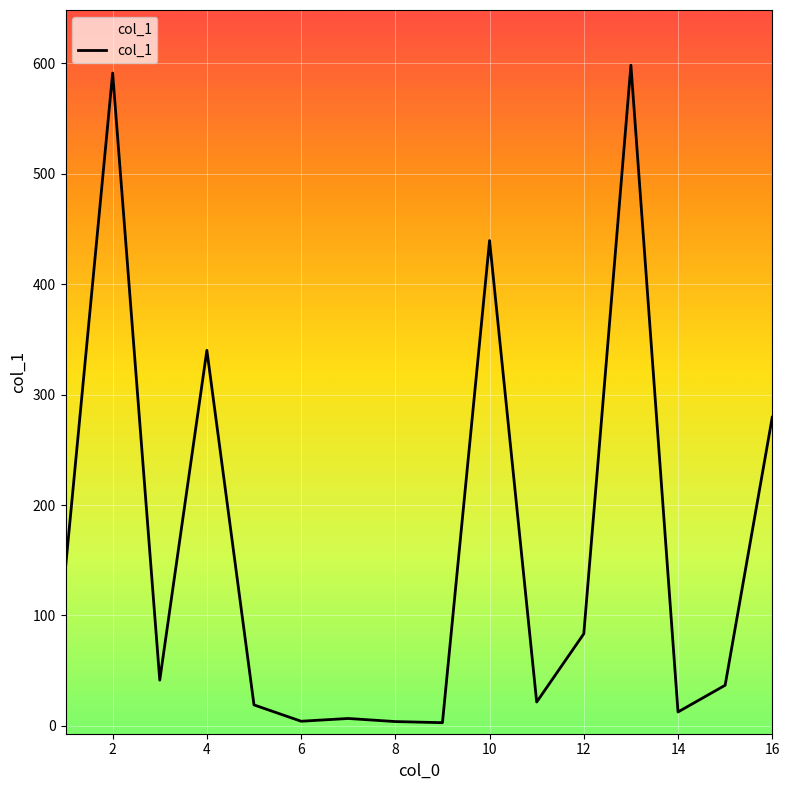

What is the difference between the maximum and minimum values?

595.4